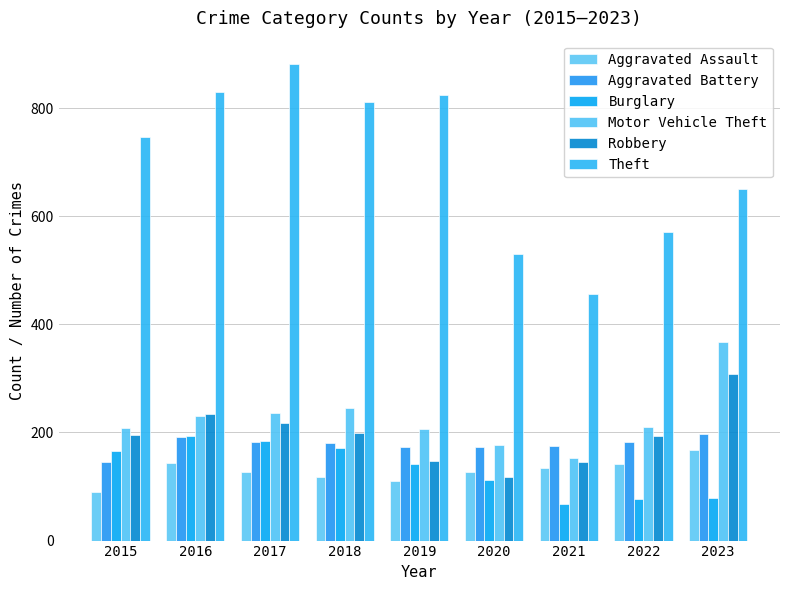

How many bars are there in each group?

6